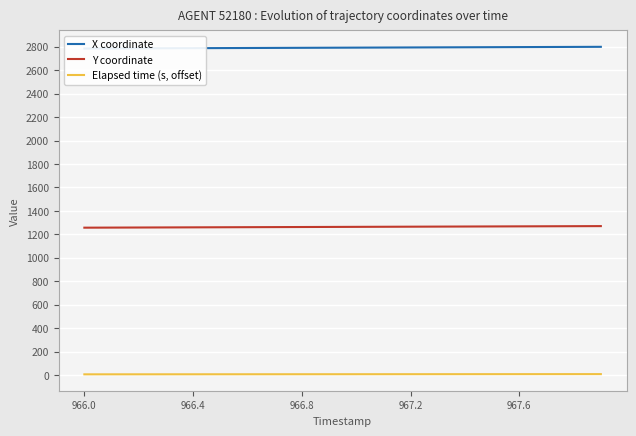

True or false: Y coordinate and Elapsed time (s, offset) intersect in this chart.

False